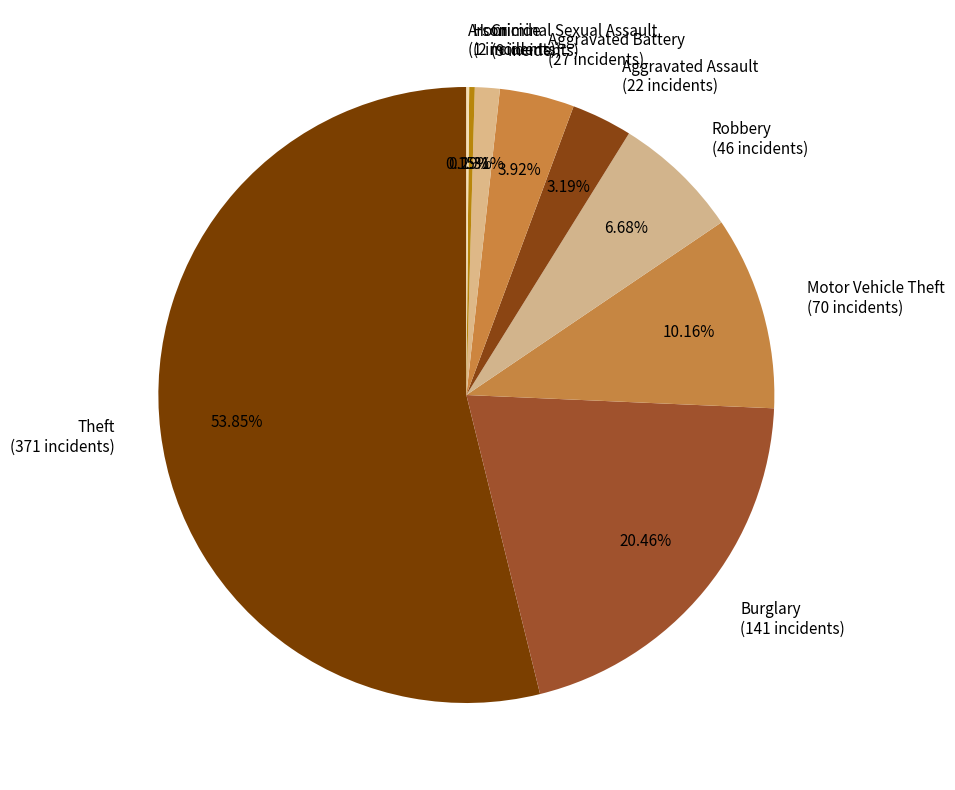

What percentage is NOT represented by Criminal Sexual Assault?

98.7%